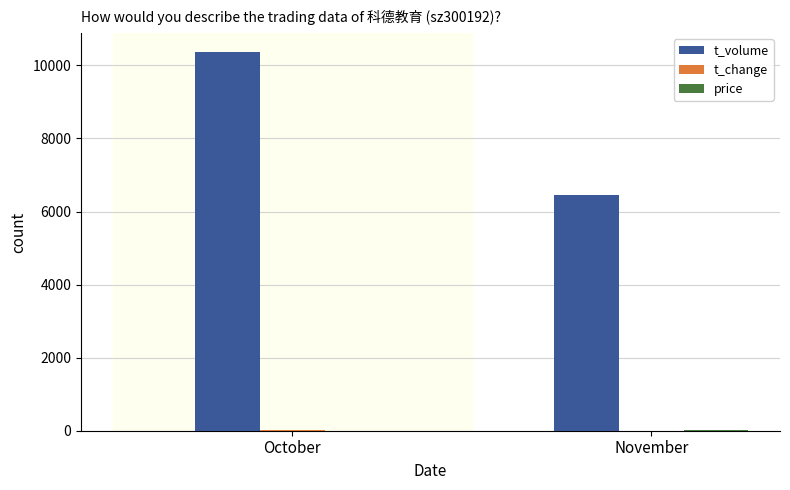

Which series changed the most between October and November?

t_volume